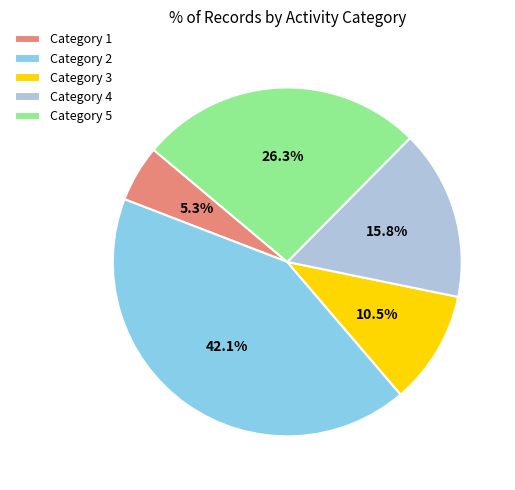

Rank the categories by value from lowest to highest.

Category 1, Category 3, Category 4, Category 5, Category 2